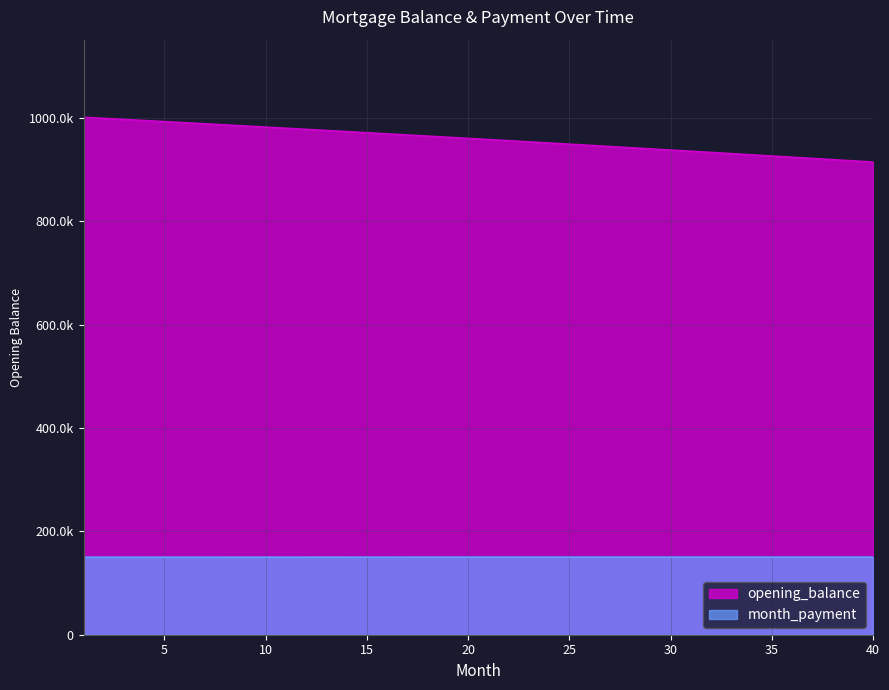

The opening_balance series shows 973545.0 at 14. True or false?

True